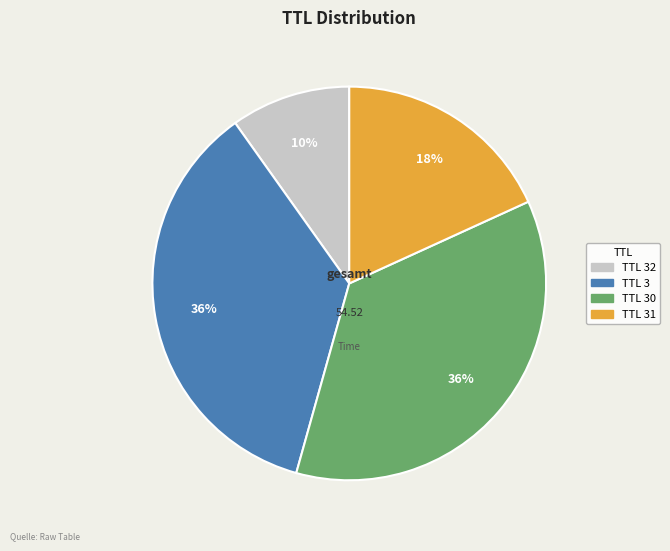

To the nearest percent, what is the average slice percentage?

25%